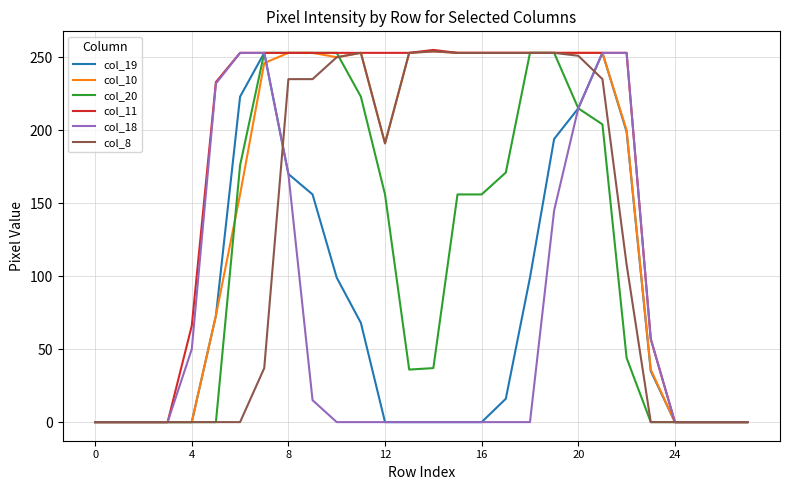

What is the maximum value for col_19?

253